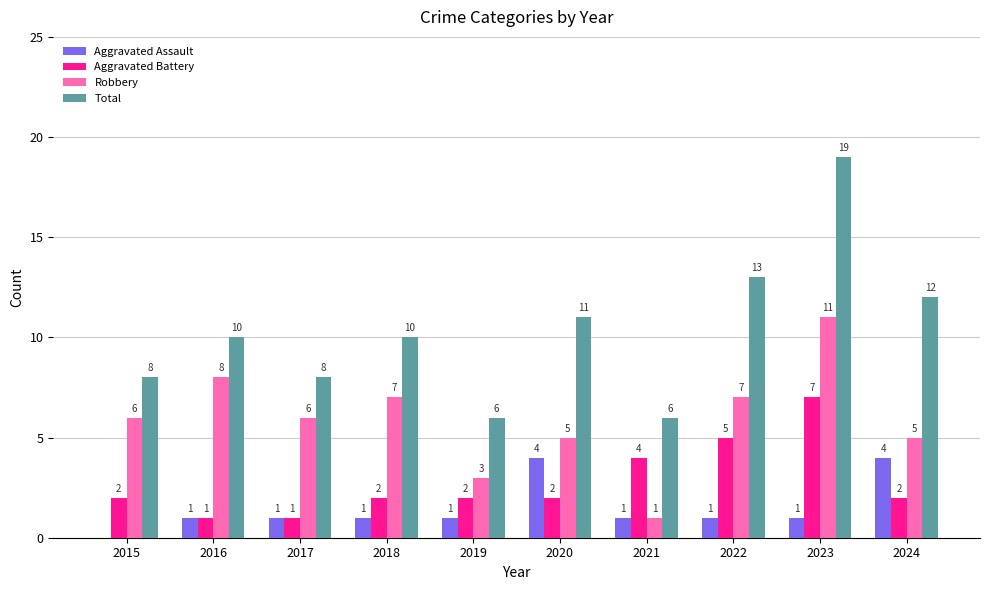

At which category is the sum across all series the highest?

2023